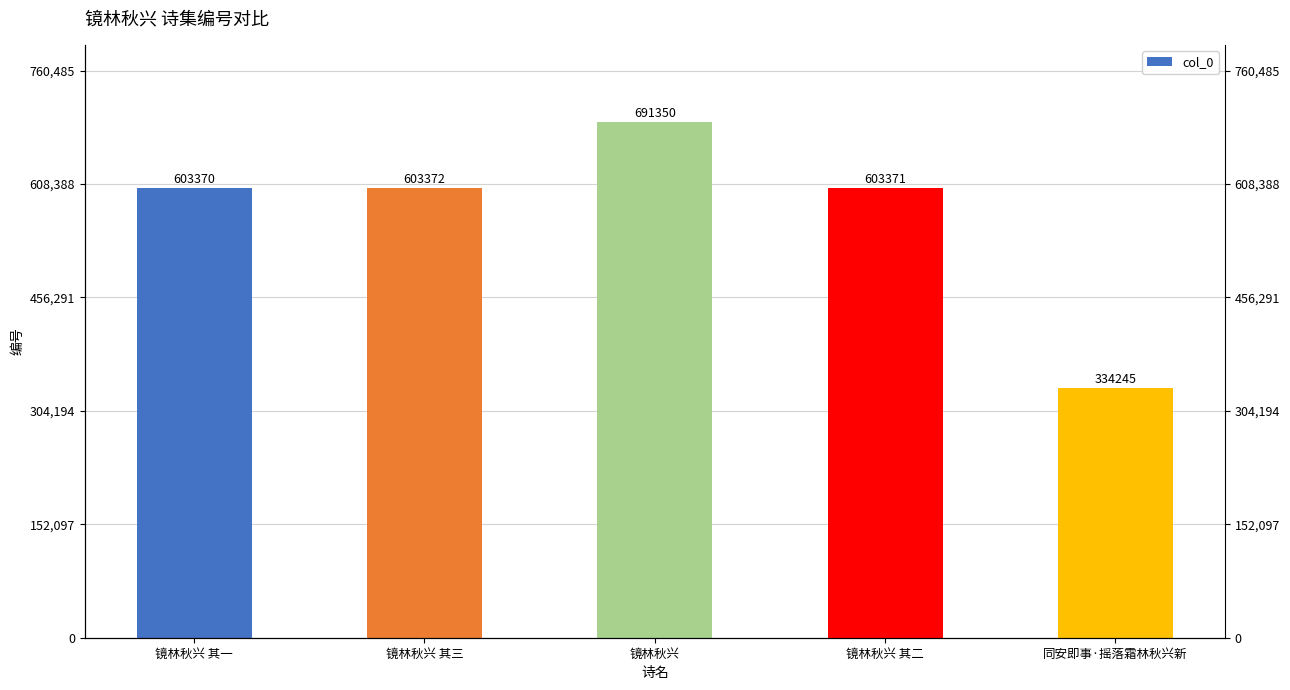

Reading right to left, extract all data points from this chart.

334245	603371	691350	603372	603370